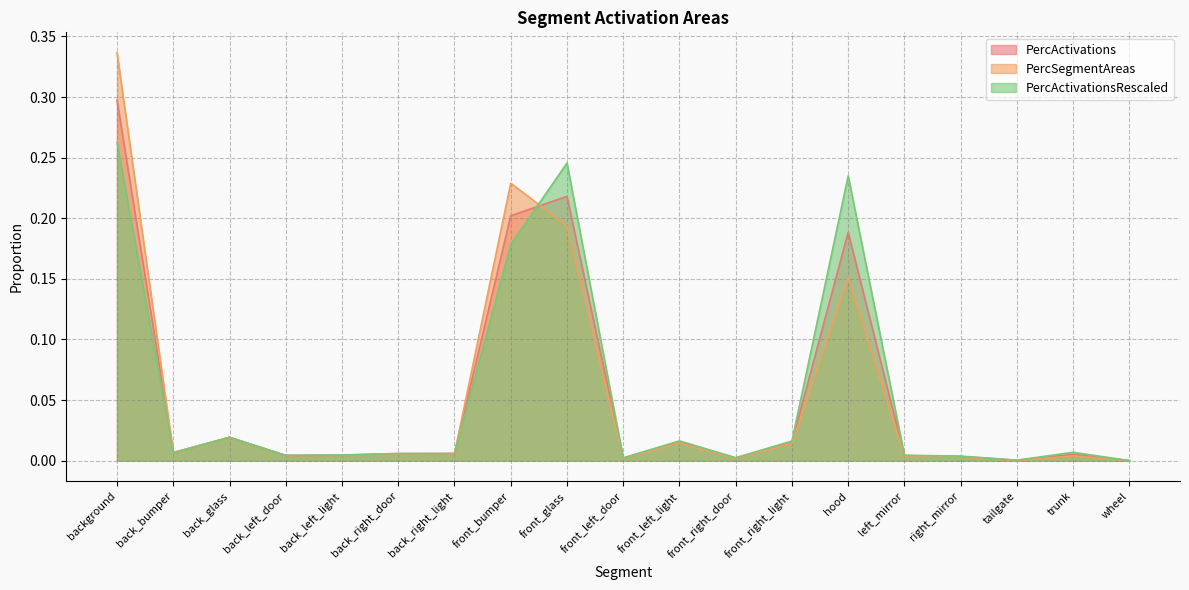

At which label is PercActivations closest to 0?

wheel